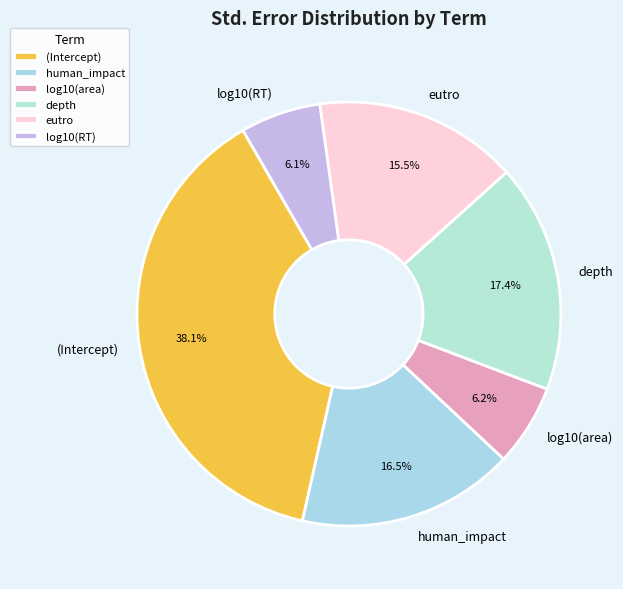

To the nearest percent, what is the difference between the (Intercept) and depth slice percentages?

21%